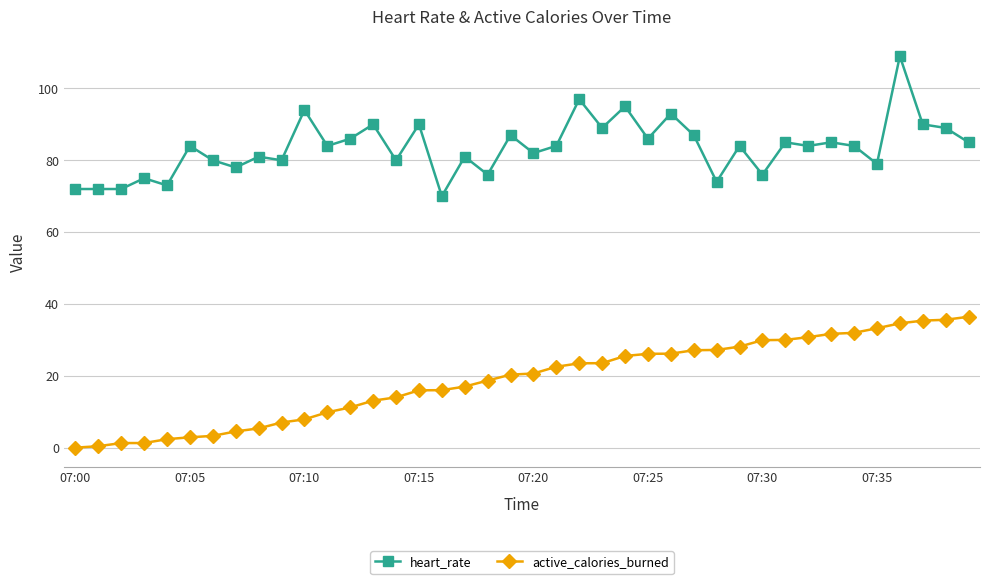

What is the average value of the active_calories_burned series?

18.8